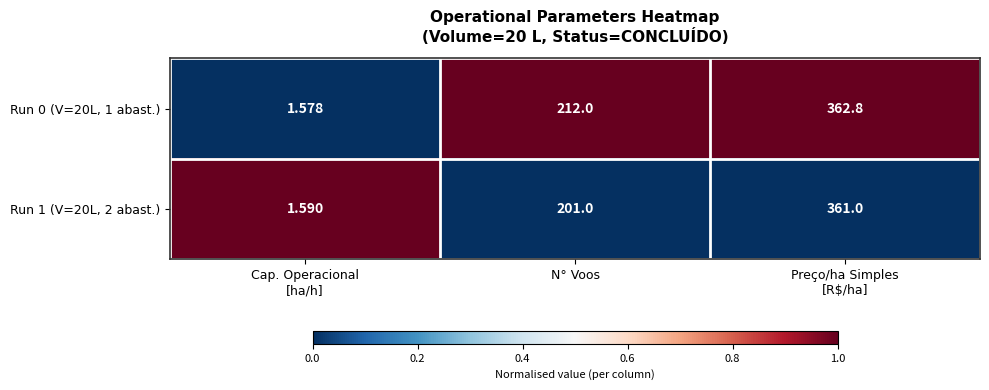

Between N° Voos and Preço/ha Simples
[R$/ha], which series saw the biggest shift?

Run 1 (V=20L, 2 abast.)